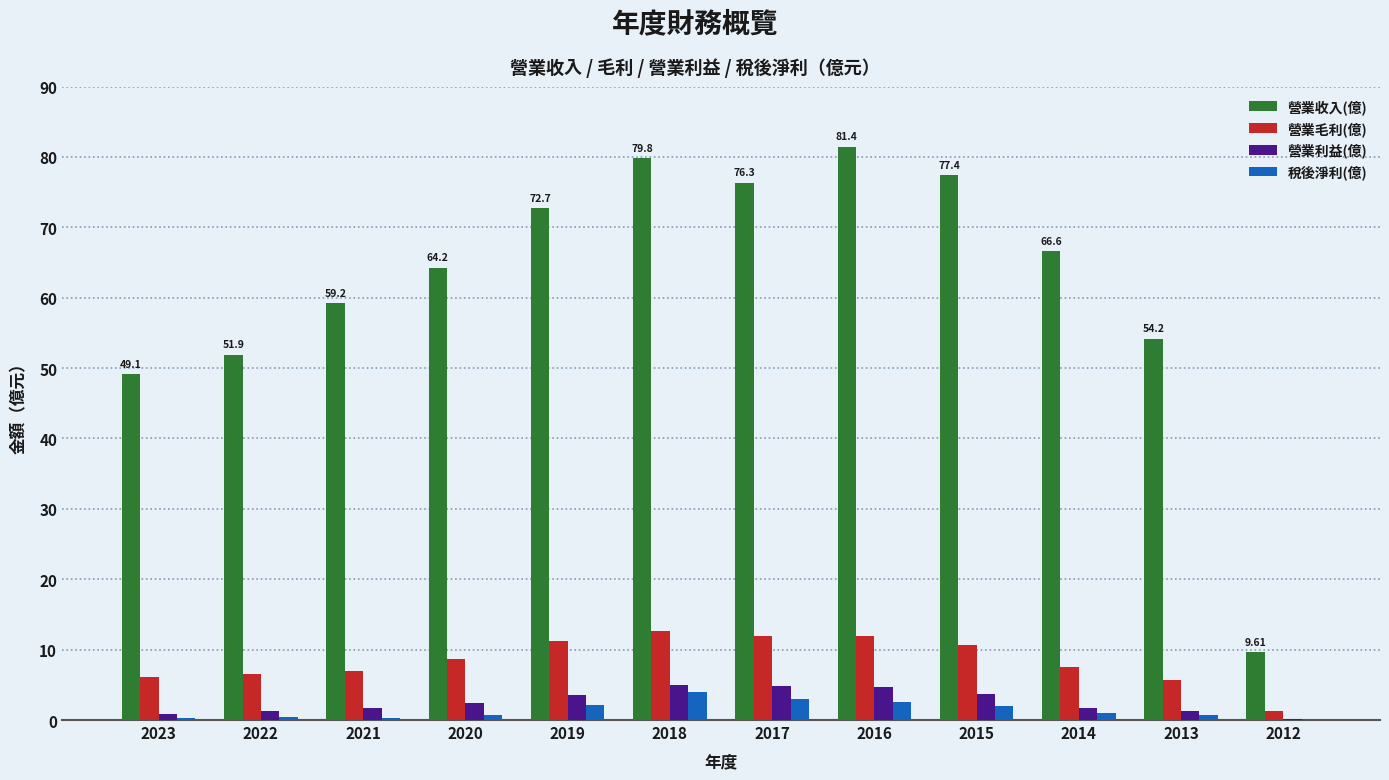

What is the sum of all 營業毛利(億) values?

101.0